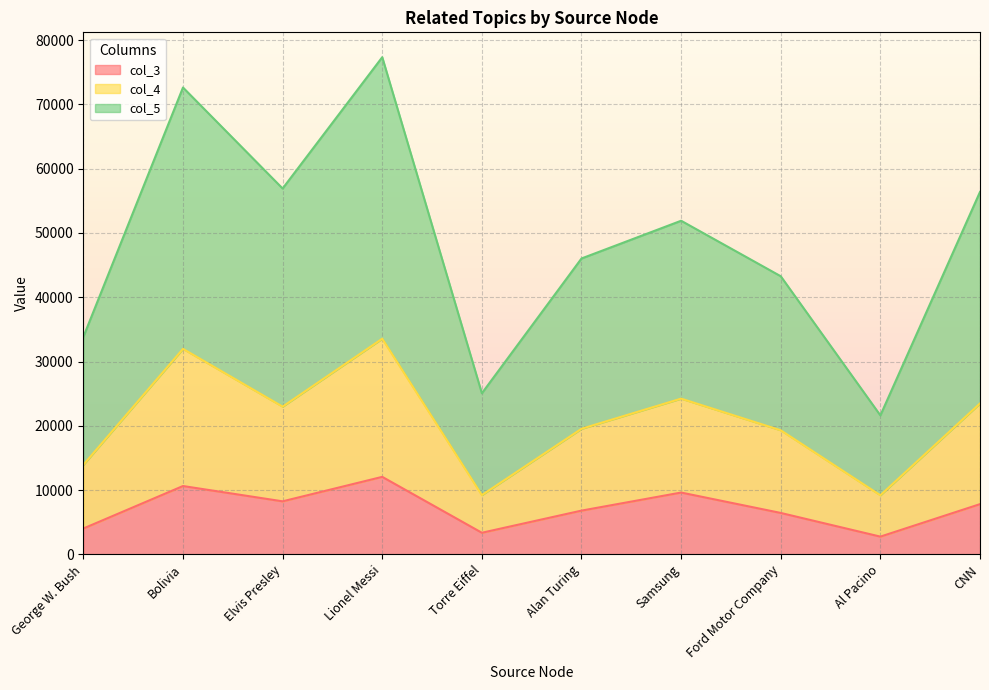

Reading left to right, what are all the values shown in this chart?

col_3: George W. Bush=4037	Bolivia=10642	Elvis Presley=8262	Lionel Messi=12068	Torre Eiffel=3376	Alan Turing=6818	Samsung=9629	Ford Motor Company=6456	Al Pacino=2774	CNN=7826
col_4: George W. Bush=13942	Bolivia=31972	Elvis Presley=22990	Lionel Messi=33552	Torre Eiffel=9232	Alan Turing=19543	Samsung=24234	Ford Motor Company=19311	Al Pacino=9207	CNN=23487
col_5: George W. Bush=33835	Bolivia=72617	Elvis Presley=56911	Lionel Messi=77330	Torre Eiffel=25065	Alan Turing=46028	Samsung=51896	Ford Motor Company=43266	Al Pacino=21626	CNN=56380